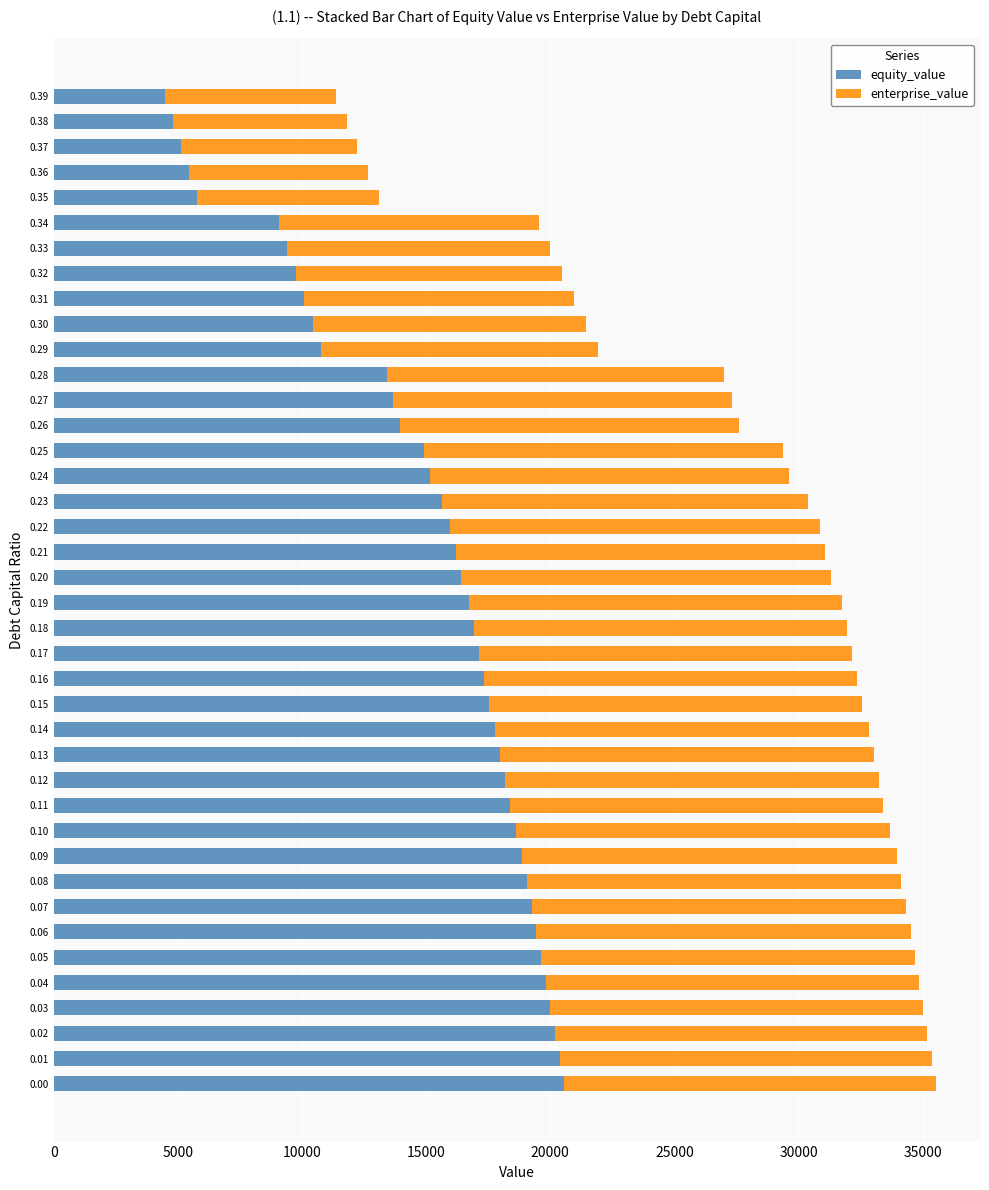

What is the total value across all series at 0.21?

31087.7